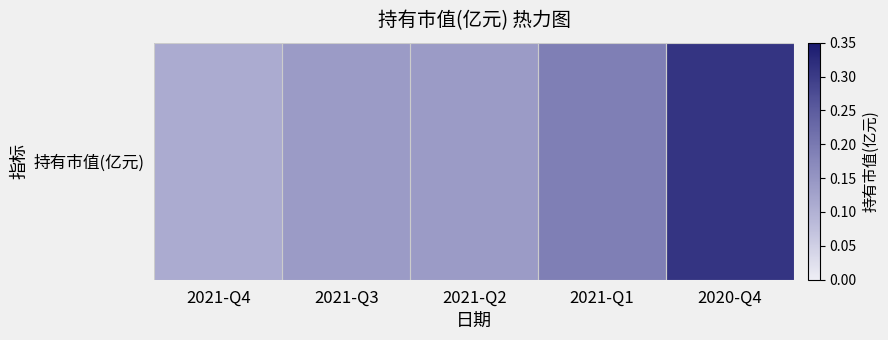

Reading right to left, what are all the values shown in this chart?

2020-Q4=0.3	2021-Q1=0.2	2021-Q2=0.1	2021-Q3=0.1	2021-Q4=0.1